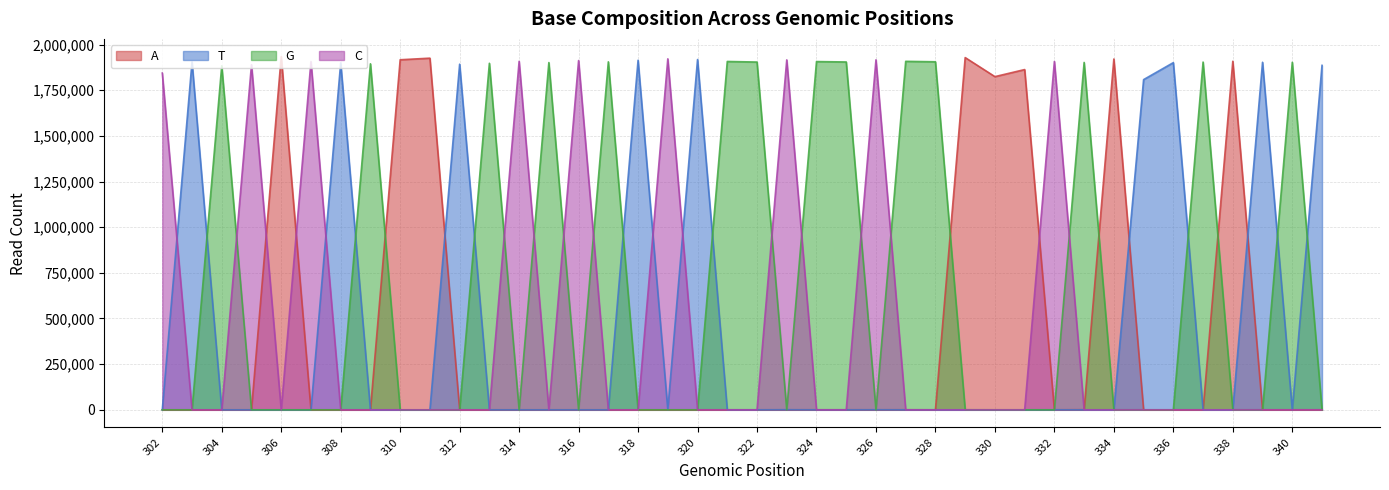

Which series has the largest total across all categories?

G